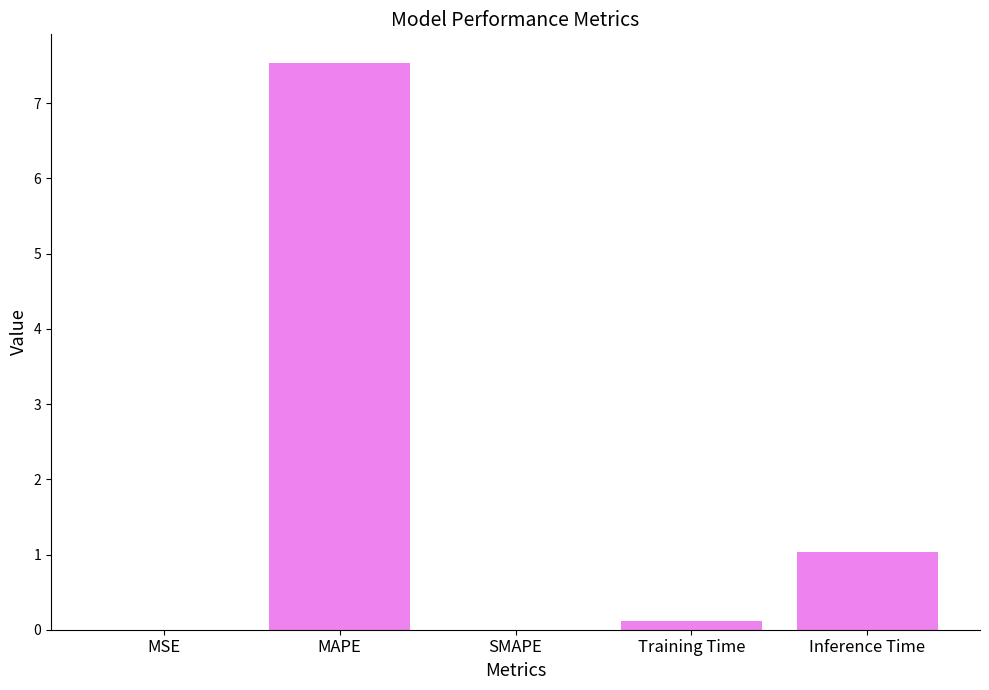

At which label is the value closest to 3?

Inference Time